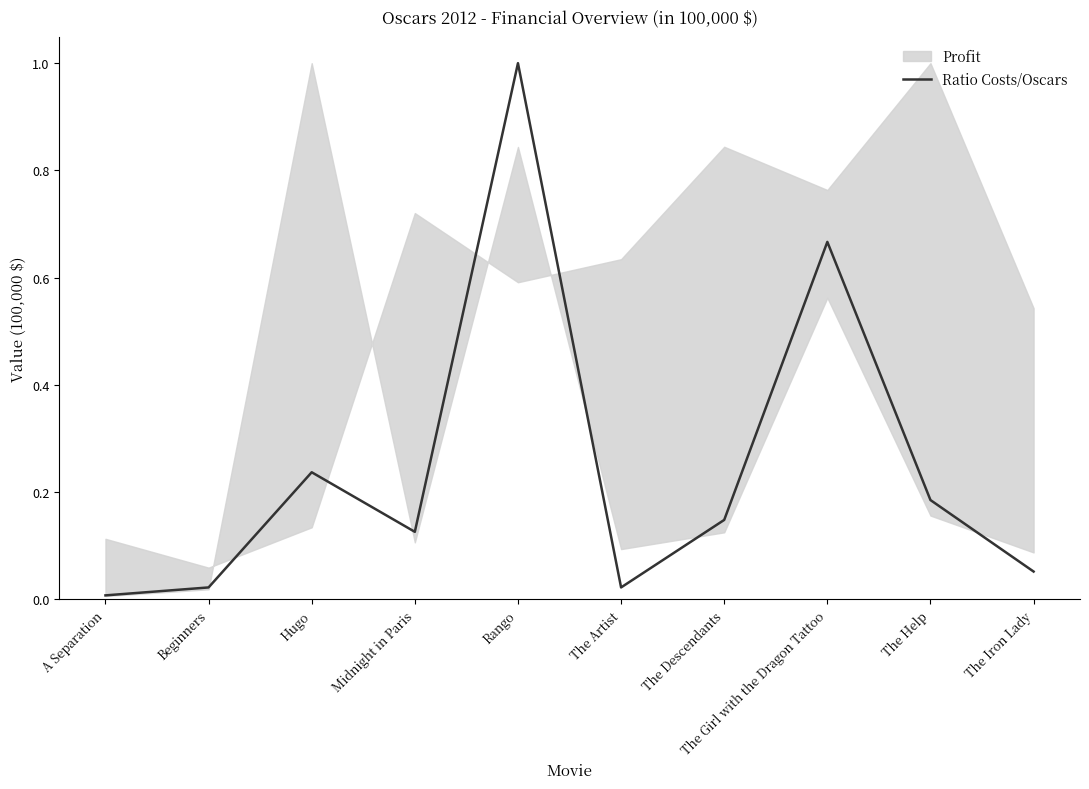

True or false: the data shows 0.0 at The Iron Lady.

False